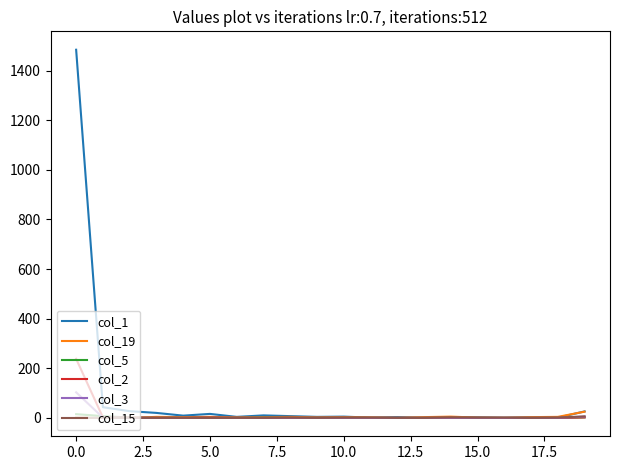

How many categories are shown in the chart?

20